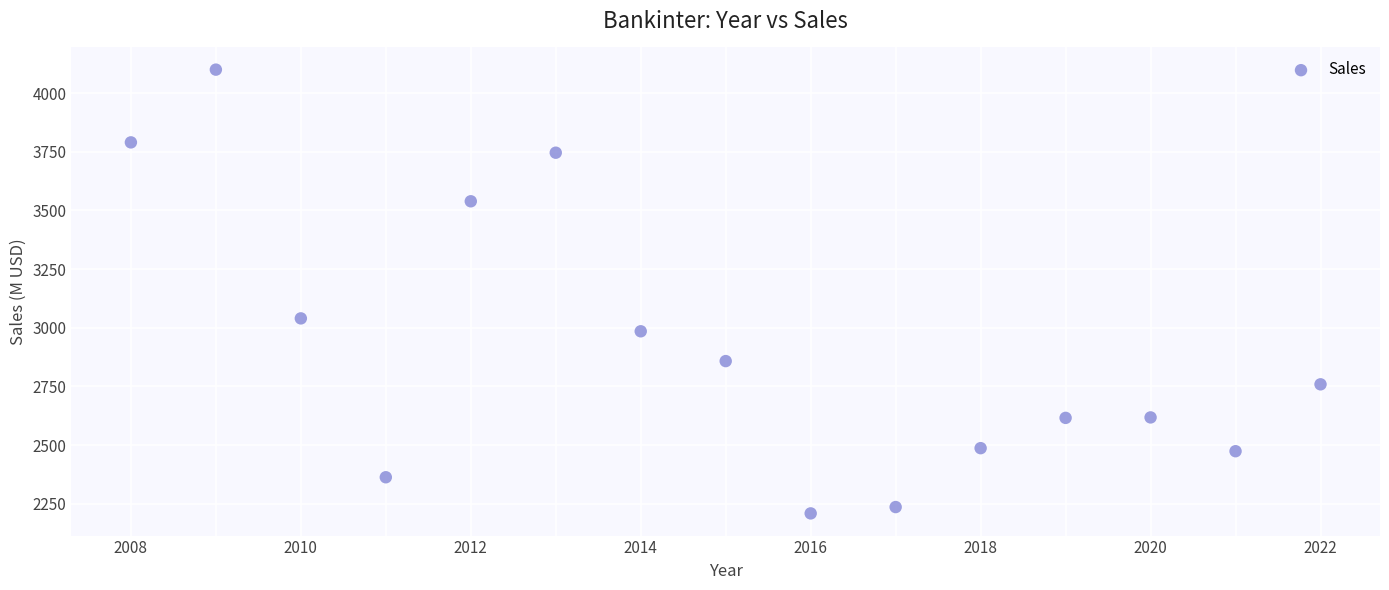

What Y value in the scatter plot is closest to 3154?

3040